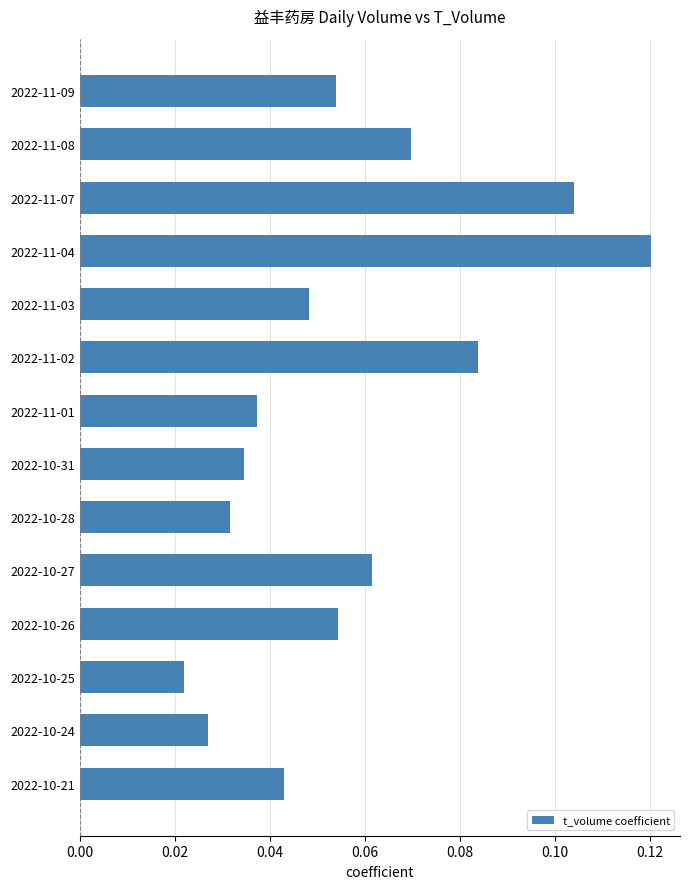

Does the chart contain stacked bars?

No